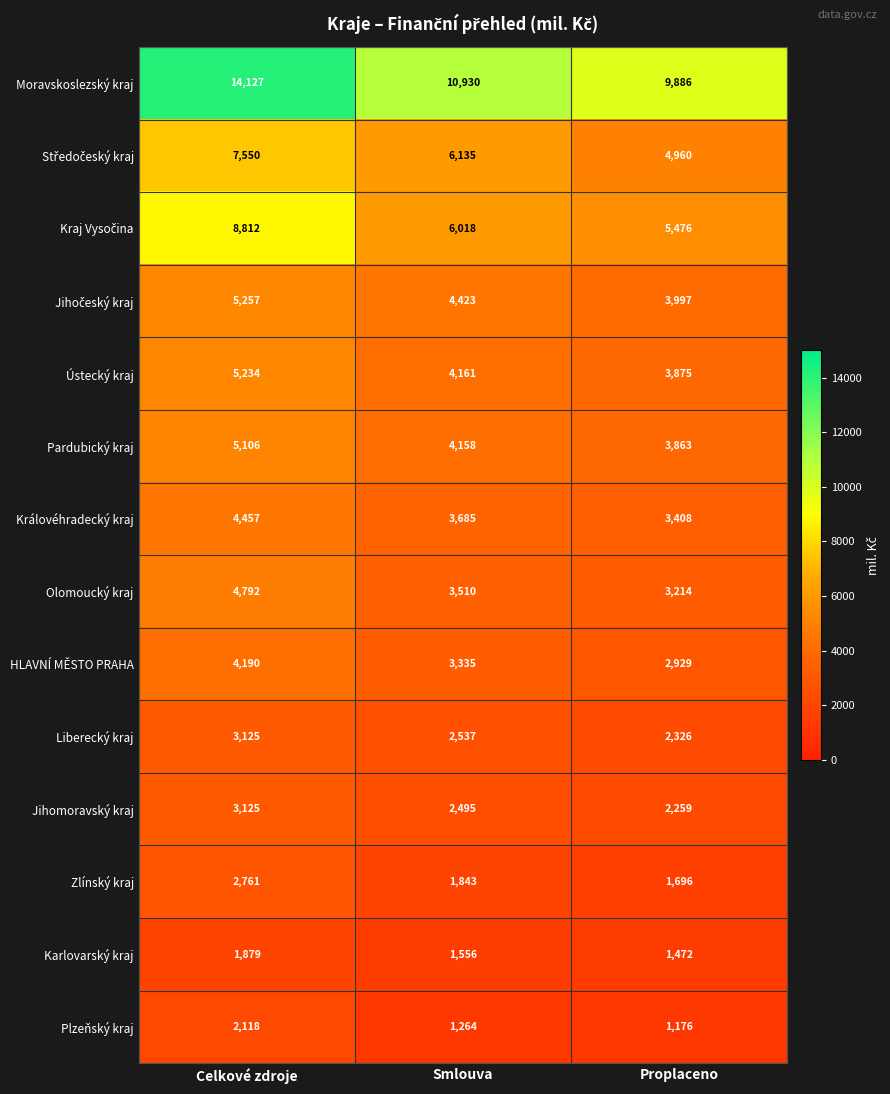

Count the Pardubický kraj values in the range 3863 to 5106.

3